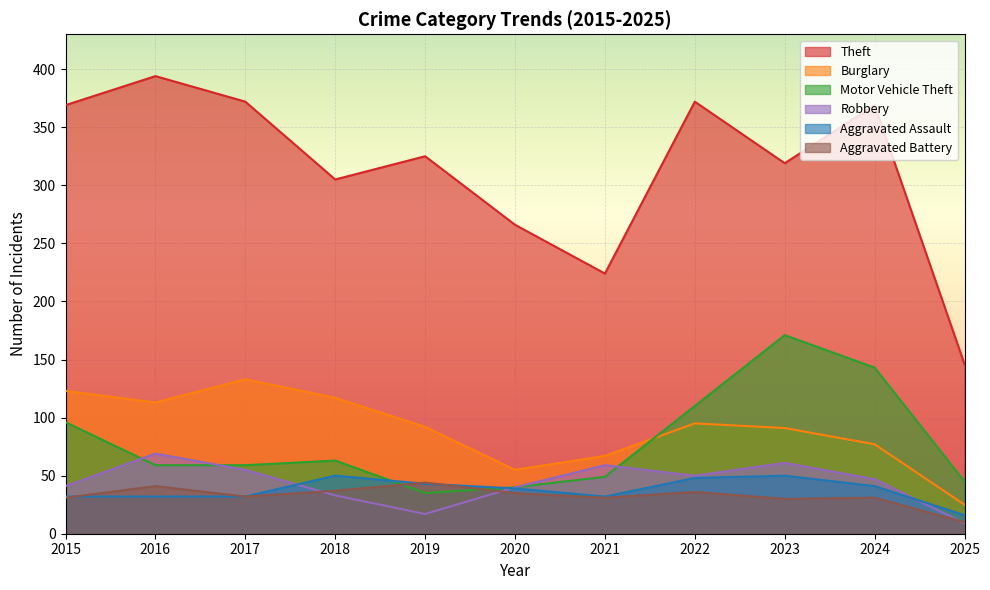

Where is the first local minimum for Aggravated Assault?

2021